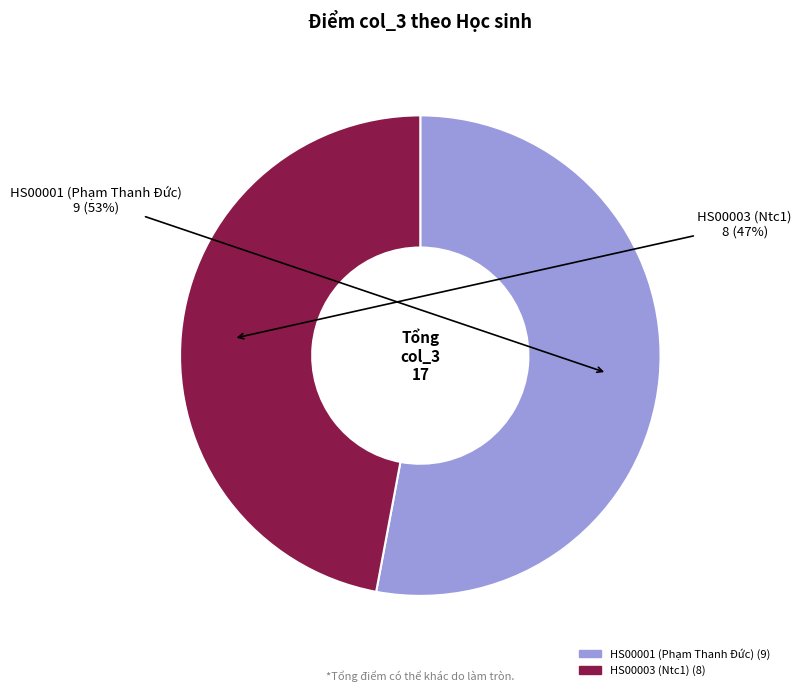

Which category has the smallest portion of the pie?

HS00003 (Ntc1)